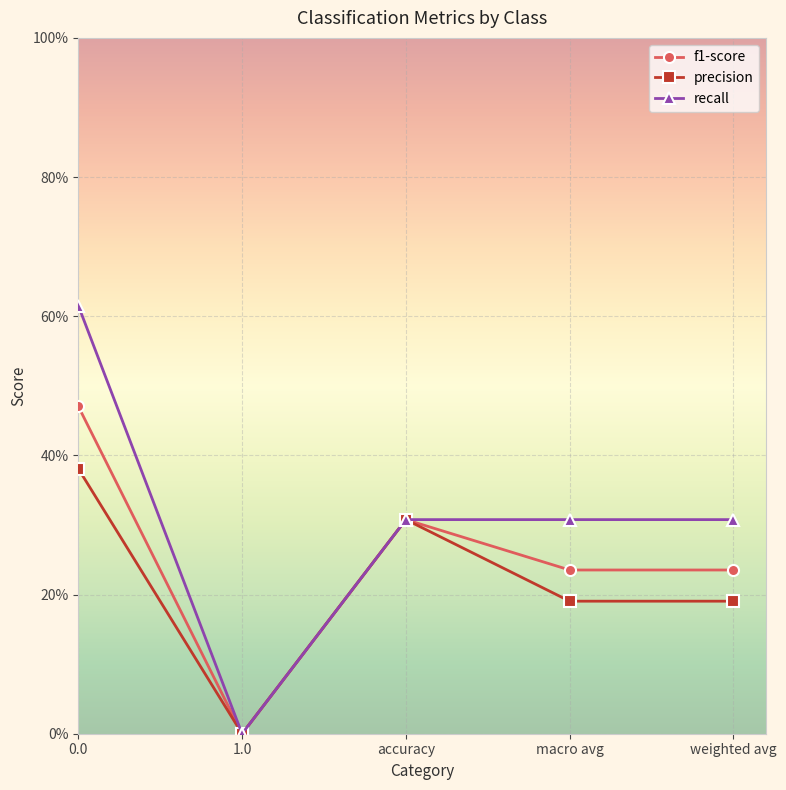

Where is the first local maximum for precision?

accuracy